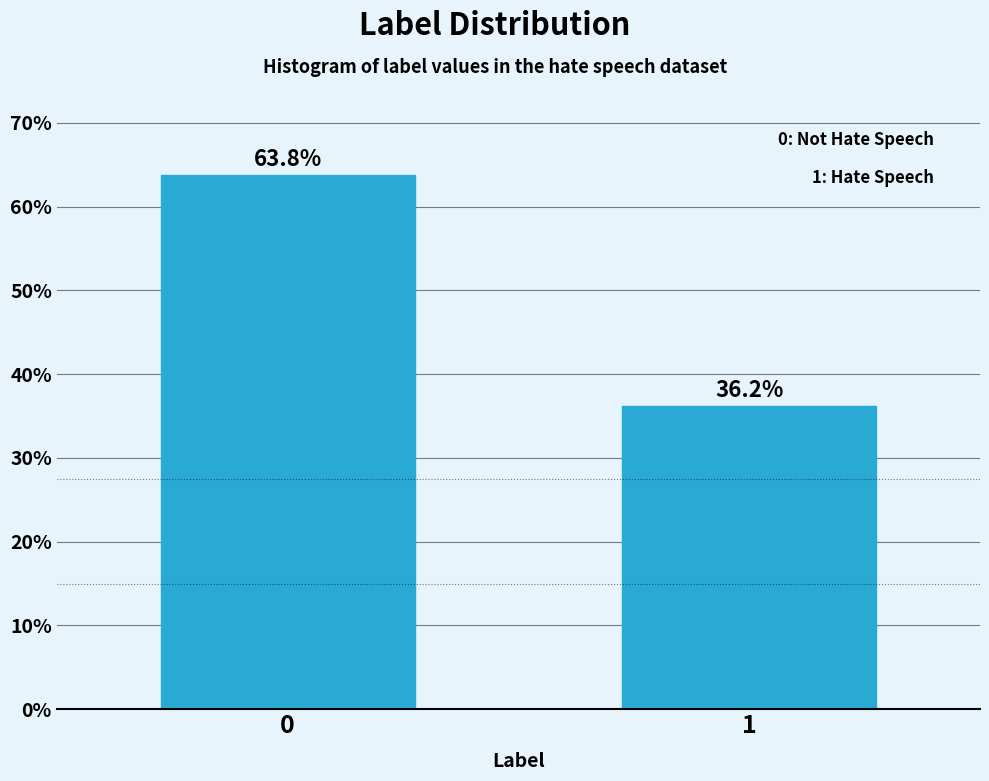

Reading left to right, extract all data points from this chart.

63.8	36.2